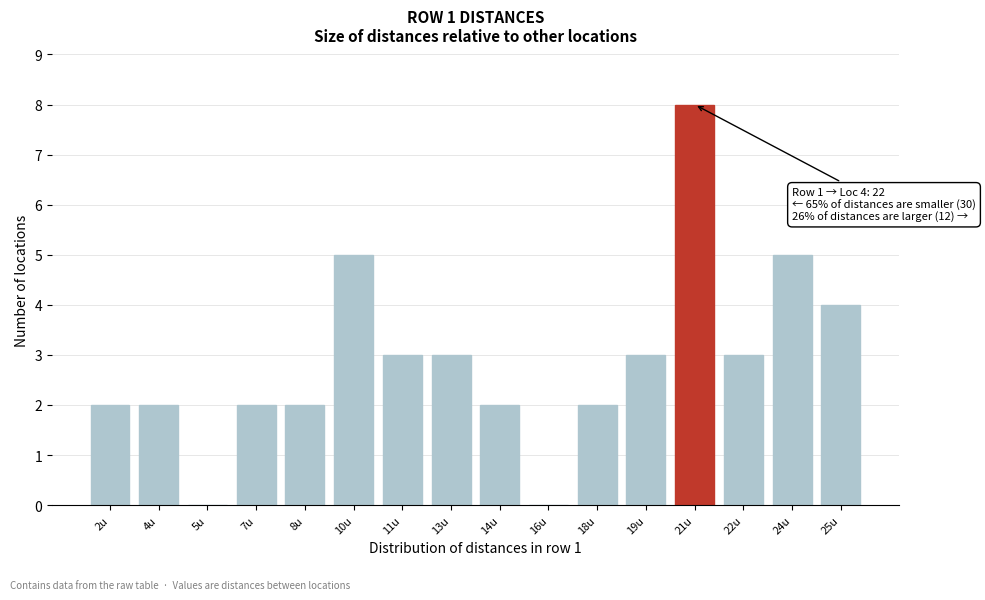

What is the sum of the values at 18u and 13u?

5